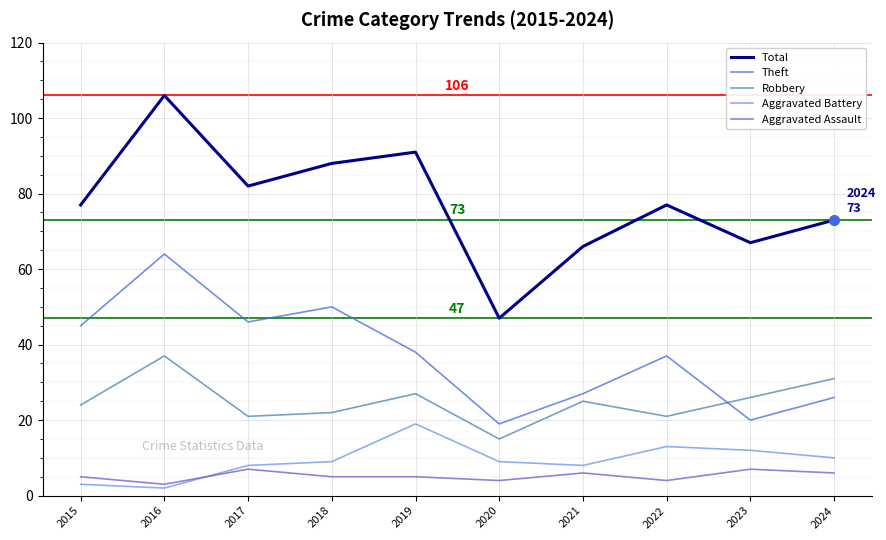

How many distinct data groups are displayed?

5